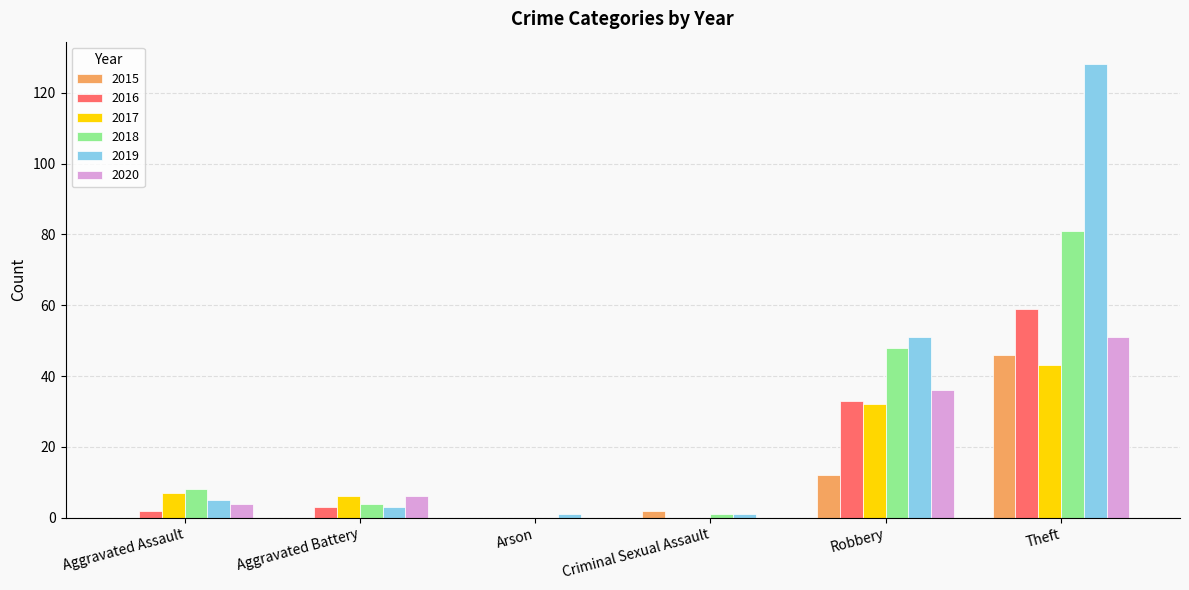

What are all the series names shown in the legend?

2015, 2016, 2017, 2018, 2019, 2020